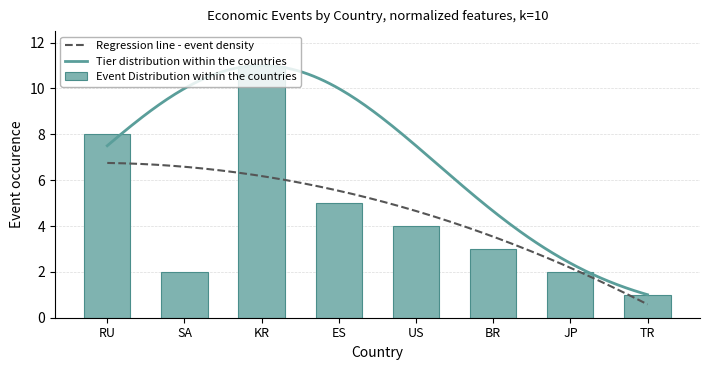

Where does the data first go above 4?

RU